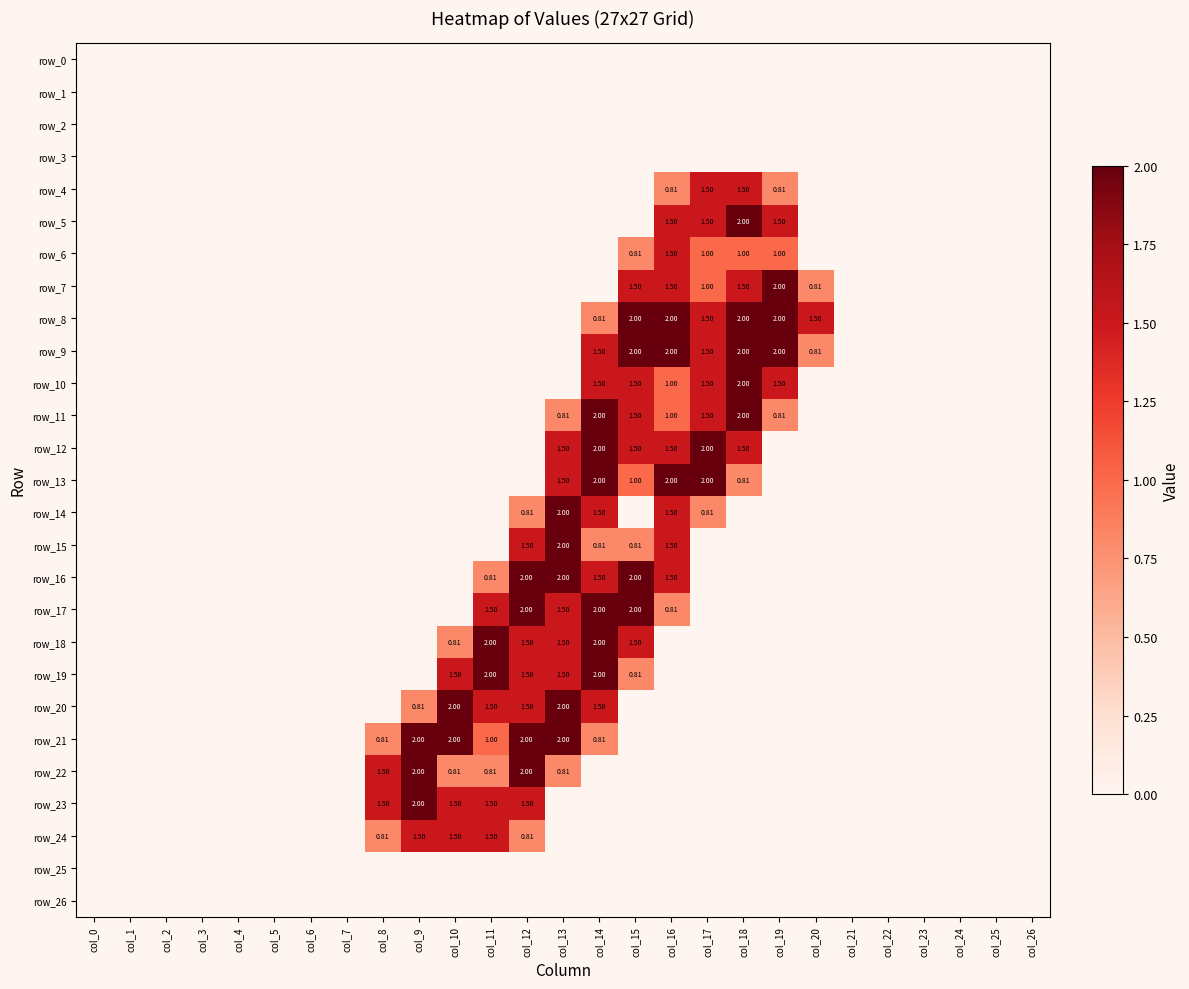

Reading left to right, transcribe all the data shown in this chart.

row_0: 0.0	0.0	0.0	0.0	0.0	0.0	0.0	0.0	0.0	0.0	0.0	0.0	0.0	0.0	0.0	0.0	0.0	0.0	0.0	0.0	0.0	0.0	0.0	0.0	0.0	0.0	0.0
row_1: 0.0	0.0	0.0	0.0	0.0	0.0	0.0	0.0	0.0	0.0	0.0	0.0	0.0	0.0	0.0	0.0	0.0	0.0	0.0	0.0	0.0	0.0	0.0	0.0	0.0	0.0	0.0
row_2: 0.0	0.0	0.0	0.0	0.0	0.0	0.0	0.0	0.0	0.0	0.0	0.0	0.0	0.0	0.0	0.0	0.0	0.0	0.0	0.0	0.0	0.0	0.0	0.0	0.0	0.0	0.0
row_3: 0.0	0.0	0.0	0.0	0.0	0.0	0.0	0.0	0.0	0.0	0.0	0.0	0.0	0.0	0.0	0.0	0.0	0.0	0.0	0.0	0.0	0.0	0.0	0.0	0.0	0.0	0.0
row_4: 0.0	0.0	0.0	0.0	0.0	0.0	0.0	0.0	0.0	0.0	0.0	0.0	0.0	0.0	0.0	0.0	0.8	1.5	1.5	0.8	0.0	0.0	0.0	0.0	0.0	0.0	0.0
row_5: 0.0	0.0	0.0	0.0	0.0	0.0	0.0	0.0	0.0	0.0	0.0	0.0	0.0	0.0	0.0	0.0	1.5	1.5	2.0	1.5	0.0	0.0	0.0	0.0	0.0	0.0	0.0
row_6: 0.0	0.0	0.0	0.0	0.0	0.0	0.0	0.0	0.0	0.0	0.0	0.0	0.0	0.0	0.0	0.8	1.5	1.0	1.0	1.0	0.0	0.0	0.0	0.0	0.0	0.0	0.0
row_7: 0.0	0.0	0.0	0.0	0.0	0.0	0.0	0.0	0.0	0.0	0.0	0.0	0.0	0.0	0.0	1.5	1.5	1.0	1.5	2.0	0.8	0.0	0.0	0.0	0.0	0.0	0.0
row_8: 0.0	0.0	0.0	0.0	0.0	0.0	0.0	0.0	0.0	0.0	0.0	0.0	0.0	0.0	0.8	2.0	2.0	1.5	2.0	2.0	1.5	0.0	0.0	0.0	0.0	0.0	0.0
row_9: 0.0	0.0	0.0	0.0	0.0	0.0	0.0	0.0	0.0	0.0	0.0	0.0	0.0	0.0	1.5	2.0	2.0	1.5	2.0	2.0	0.8	0.0	0.0	0.0	0.0	0.0	0.0
row_10: 0.0	0.0	0.0	0.0	0.0	0.0	0.0	0.0	0.0	0.0	0.0	0.0	0.0	0.0	1.5	1.5	1.0	1.5	2.0	1.5	0.0	0.0	0.0	0.0	0.0	0.0	0.0
row_11: 0.0	0.0	0.0	0.0	0.0	0.0	0.0	0.0	0.0	0.0	0.0	0.0	0.0	0.8	2.0	1.5	1.0	1.5	2.0	0.8	0.0	0.0	0.0	0.0	0.0	0.0	0.0
row_12: 0.0	0.0	0.0	0.0	0.0	0.0	0.0	0.0	0.0	0.0	0.0	0.0	0.0	1.5	2.0	1.5	1.5	2.0	1.5	0.0	0.0	0.0	0.0	0.0	0.0	0.0	0.0
row_13: 0.0	0.0	0.0	0.0	0.0	0.0	0.0	0.0	0.0	0.0	0.0	0.0	0.0	1.5	2.0	1.0	2.0	2.0	0.8	0.0	0.0	0.0	0.0	0.0	0.0	0.0	0.0
row_14: 0.0	0.0	0.0	0.0	0.0	0.0	0.0	0.0	0.0	0.0	0.0	0.0	0.8	2.0	1.5	0.0	1.5	0.8	0.0	0.0	0.0	0.0	0.0	0.0	0.0	0.0	0.0
row_15: 0.0	0.0	0.0	0.0	0.0	0.0	0.0	0.0	0.0	0.0	0.0	0.0	1.5	2.0	0.8	0.8	1.5	0.0	0.0	0.0	0.0	0.0	0.0	0.0	0.0	0.0	0.0
row_16: 0.0	0.0	0.0	0.0	0.0	0.0	0.0	0.0	0.0	0.0	0.0	0.8	2.0	2.0	1.5	2.0	1.5	0.0	0.0	0.0	0.0	0.0	0.0	0.0	0.0	0.0	0.0
row_17: 0.0	0.0	0.0	0.0	0.0	0.0	0.0	0.0	0.0	0.0	0.0	1.5	2.0	1.5	2.0	2.0	0.8	0.0	0.0	0.0	0.0	0.0	0.0	0.0	0.0	0.0	0.0
row_18: 0.0	0.0	0.0	0.0	0.0	0.0	0.0	0.0	0.0	0.0	0.8	2.0	1.5	1.5	2.0	1.5	0.0	0.0	0.0	0.0	0.0	0.0	0.0	0.0	0.0	0.0	0.0
row_19: 0.0	0.0	0.0	0.0	0.0	0.0	0.0	0.0	0.0	0.0	1.5	2.0	1.5	1.5	2.0	0.8	0.0	0.0	0.0	0.0	0.0	0.0	0.0	0.0	0.0	0.0	0.0
row_20: 0.0	0.0	0.0	0.0	0.0	0.0	0.0	0.0	0.0	0.8	2.0	1.5	1.5	2.0	1.5	0.0	0.0	0.0	0.0	0.0	0.0	0.0	0.0	0.0	0.0	0.0	0.0
row_21: 0.0	0.0	0.0	0.0	0.0	0.0	0.0	0.0	0.8	2.0	2.0	1.0	2.0	2.0	0.8	0.0	0.0	0.0	0.0	0.0	0.0	0.0	0.0	0.0	0.0	0.0	0.0
row_22: 0.0	0.0	0.0	0.0	0.0	0.0	0.0	0.0	1.5	2.0	0.8	0.8	2.0	0.8	0.0	0.0	0.0	0.0	0.0	0.0	0.0	0.0	0.0	0.0	0.0	0.0	0.0
row_23: 0.0	0.0	0.0	0.0	0.0	0.0	0.0	0.0	1.5	2.0	1.5	1.5	1.5	0.0	0.0	0.0	0.0	0.0	0.0	0.0	0.0	0.0	0.0	0.0	0.0	0.0	0.0
row_24: 0.0	0.0	0.0	0.0	0.0	0.0	0.0	0.0	0.8	1.5	1.5	1.5	0.8	0.0	0.0	0.0	0.0	0.0	0.0	0.0	0.0	0.0	0.0	0.0	0.0	0.0	0.0
row_25: 0.0	0.0	0.0	0.0	0.0	0.0	0.0	0.0	0.0	0.0	0.0	0.0	0.0	0.0	0.0	0.0	0.0	0.0	0.0	0.0	0.0	0.0	0.0	0.0	0.0	0.0	0.0
row_26: 0.0	0.0	0.0	0.0	0.0	0.0	0.0	0.0	0.0	0.0	0.0	0.0	0.0	0.0	0.0	0.0	0.0	0.0	0.0	0.0	0.0	0.0	0.0	0.0	0.0	0.0	0.0